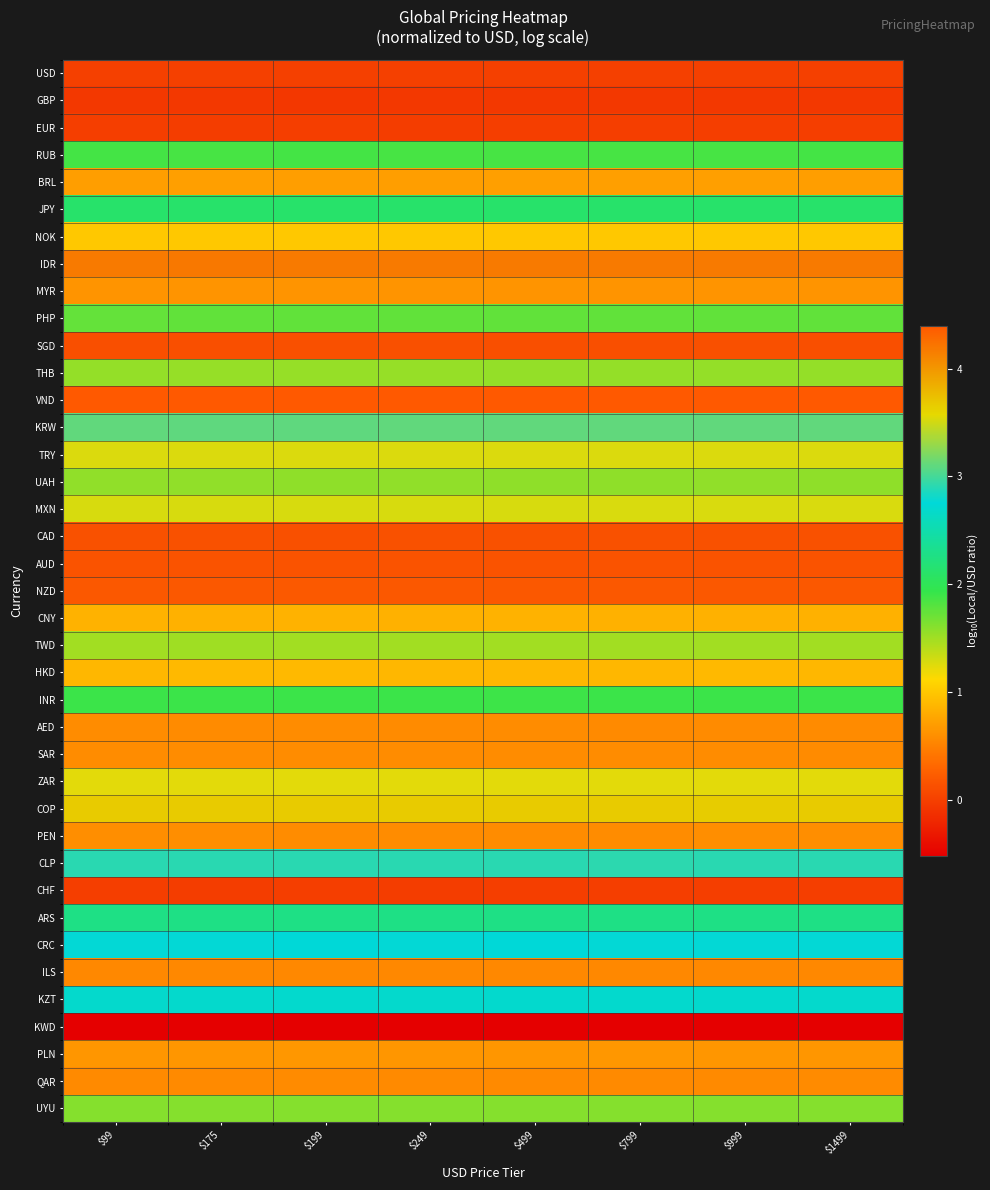

Which label corresponds to the largest value in the chart?

$499